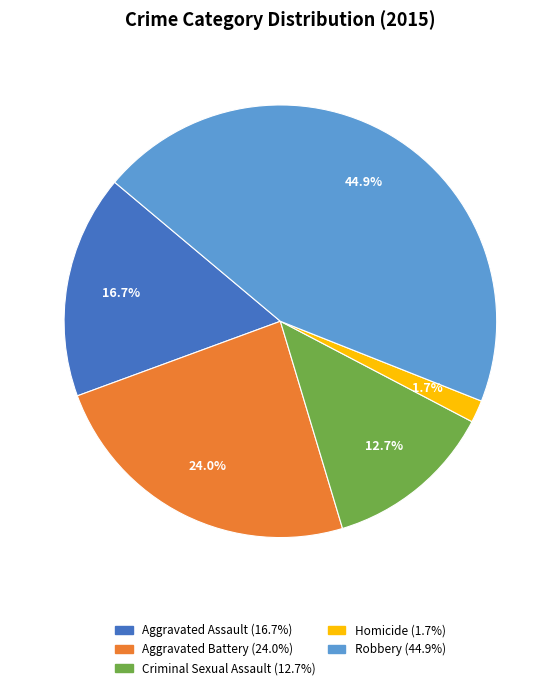

The Robbery slice represents 58% of the pie. True or false?

False